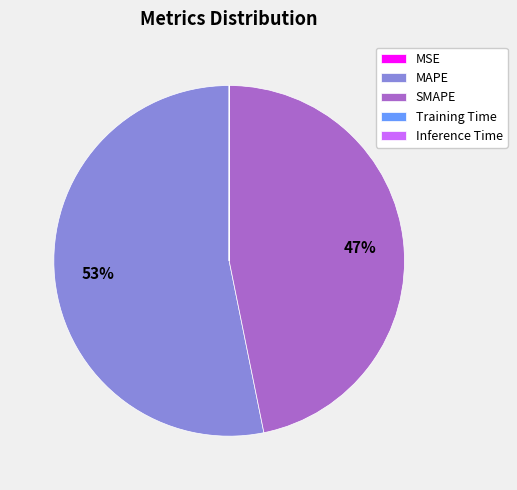

Is the sum of SMAPE and MAPE greater than half?

Yes